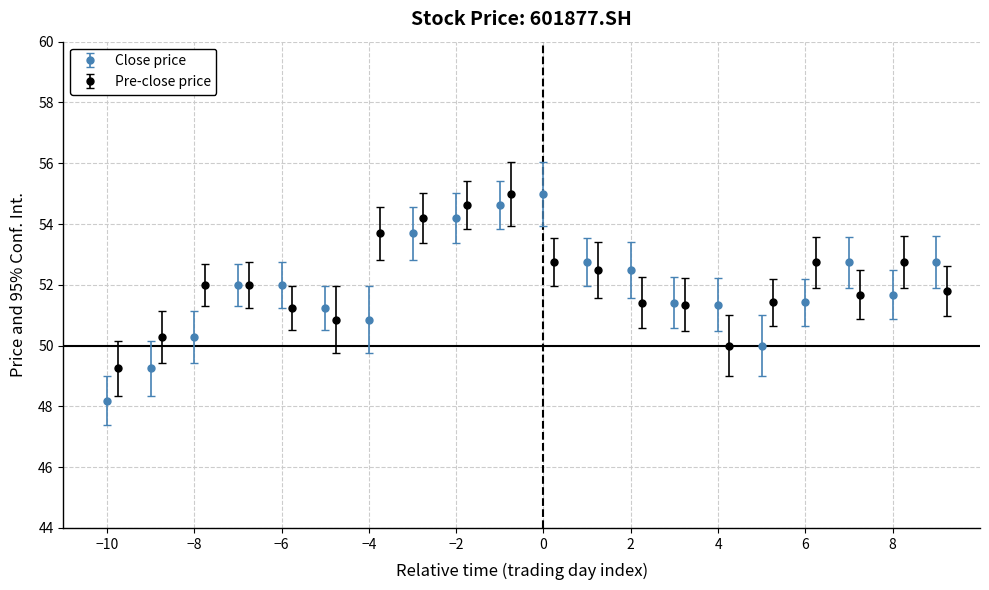

How many categories are shown in the chart?

20